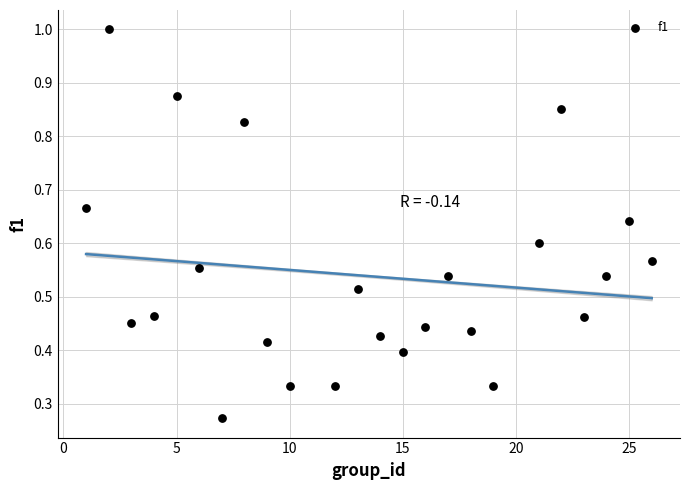

What is the range of X values (max minus min)?

25.0